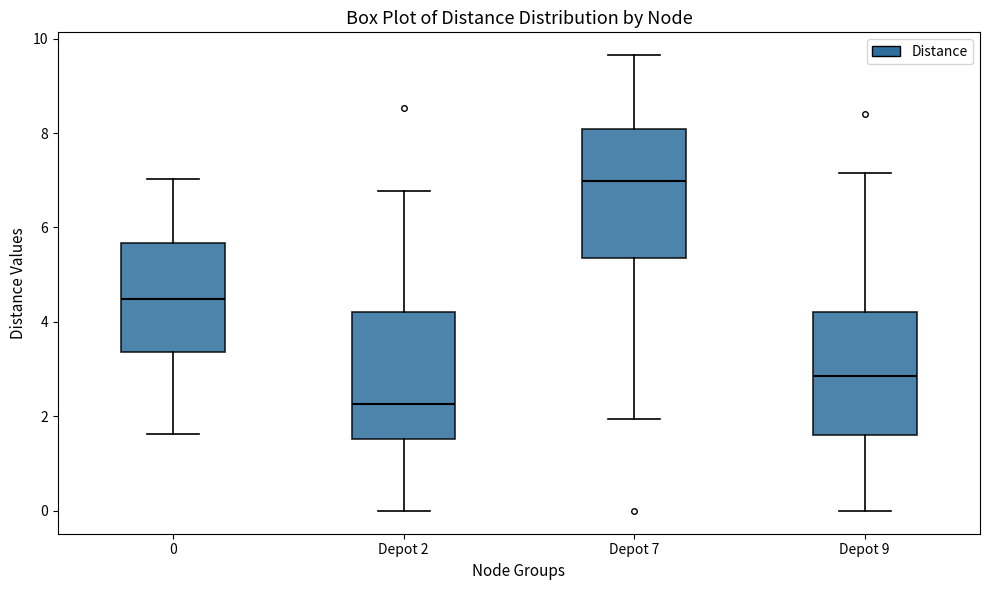

Where is the lower edge of the box for Depot 2 on the y-axis? The values are not printed on the chart, so give them approximately, as read against the axis.

1.6